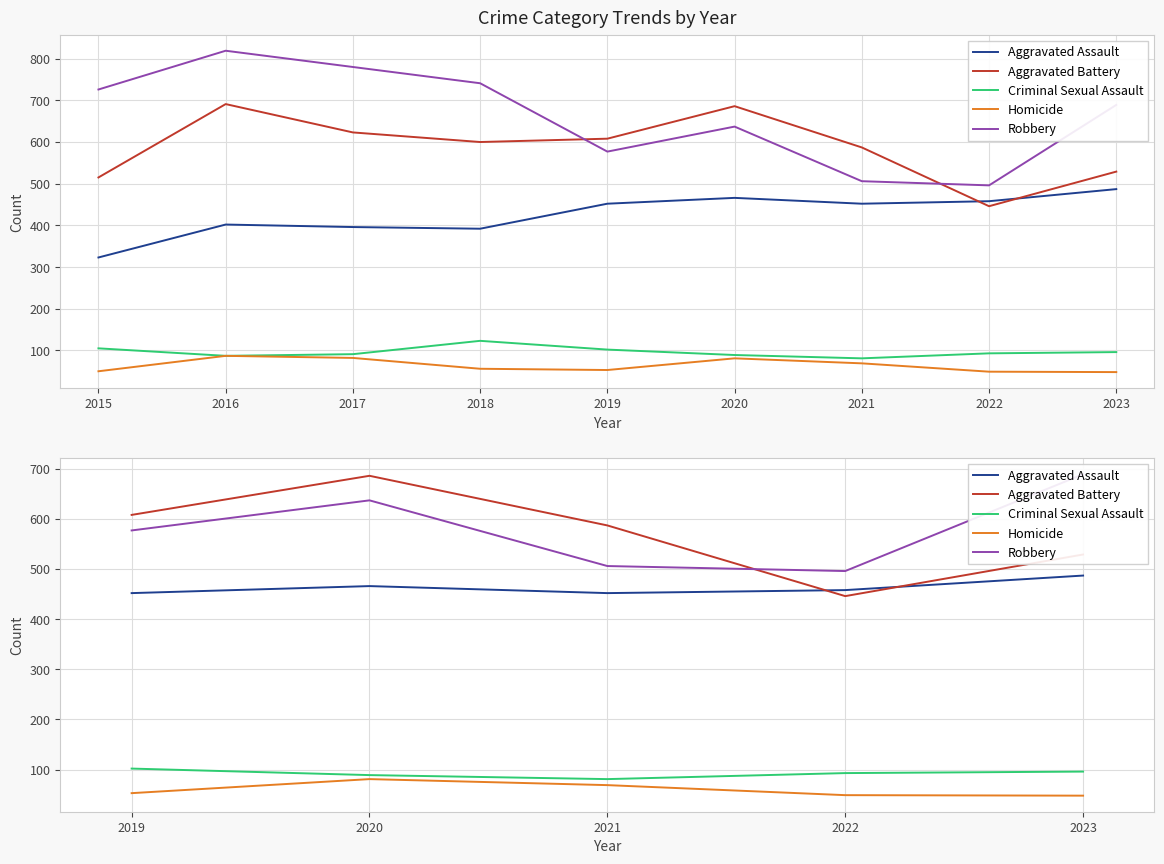

What is the value of the Aggravated Assault point at the 3rd from the left?

452